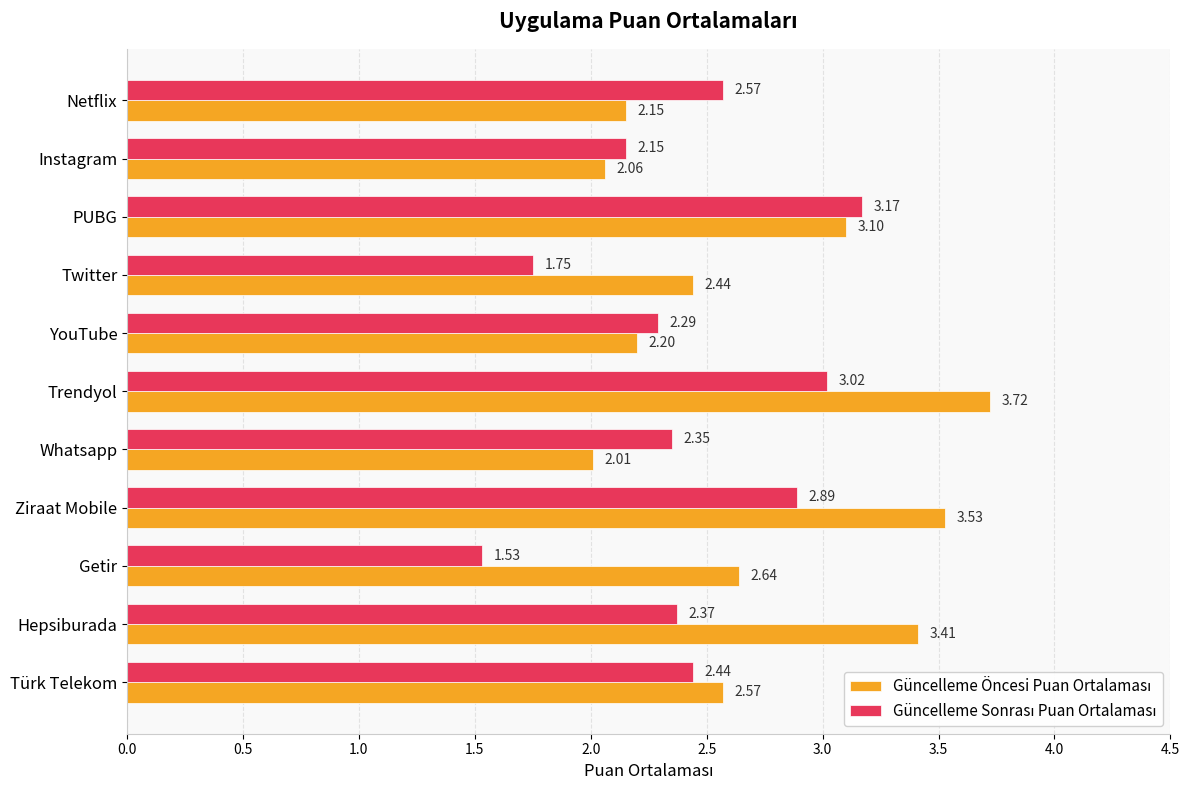

What is the total value across all series at PUBG?

6.3